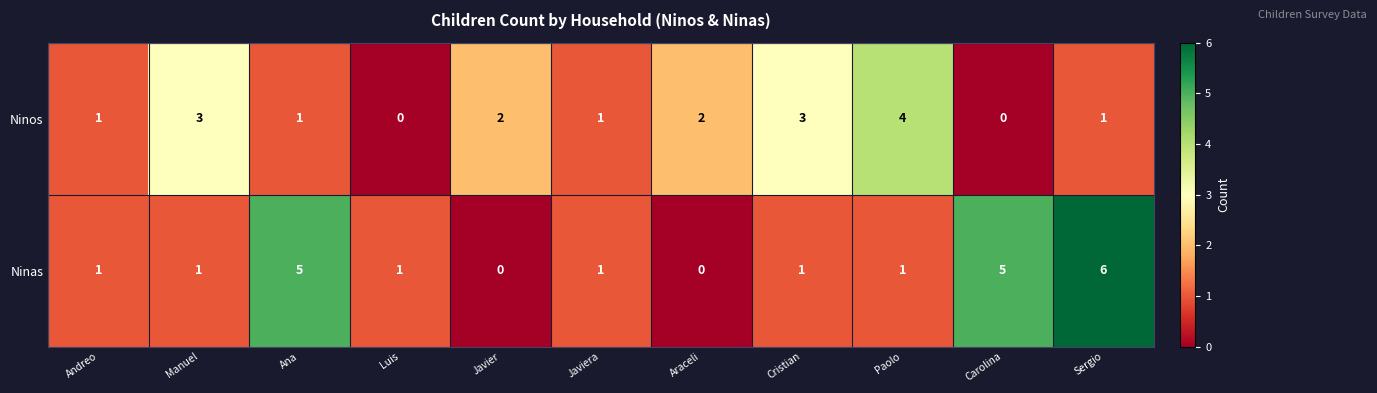

How many distinct data groups are displayed?

2